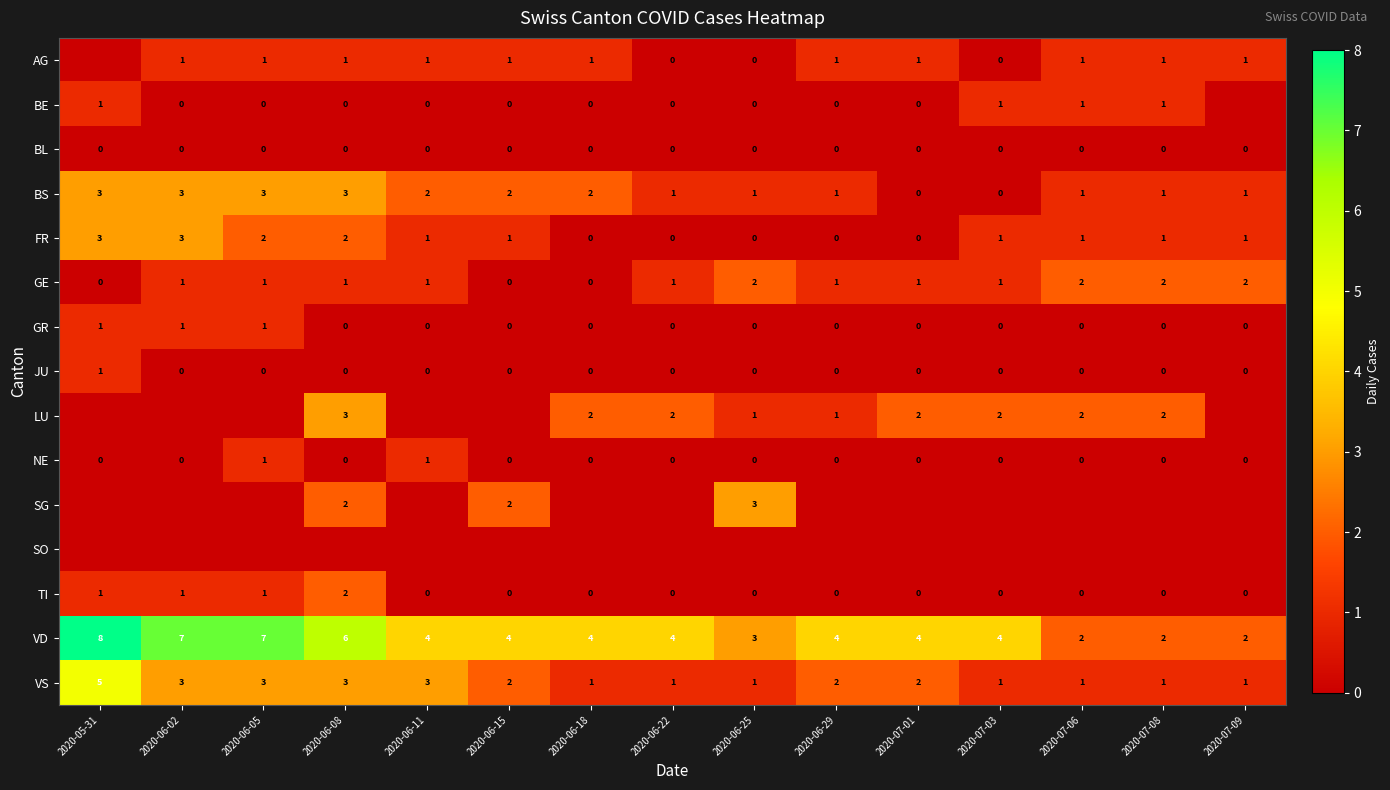

True or false: JU has a value of 0 at 2020-06-11.

True